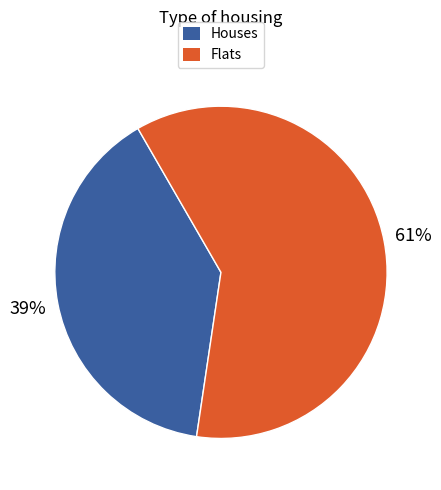

How many segments does this pie chart have?

2